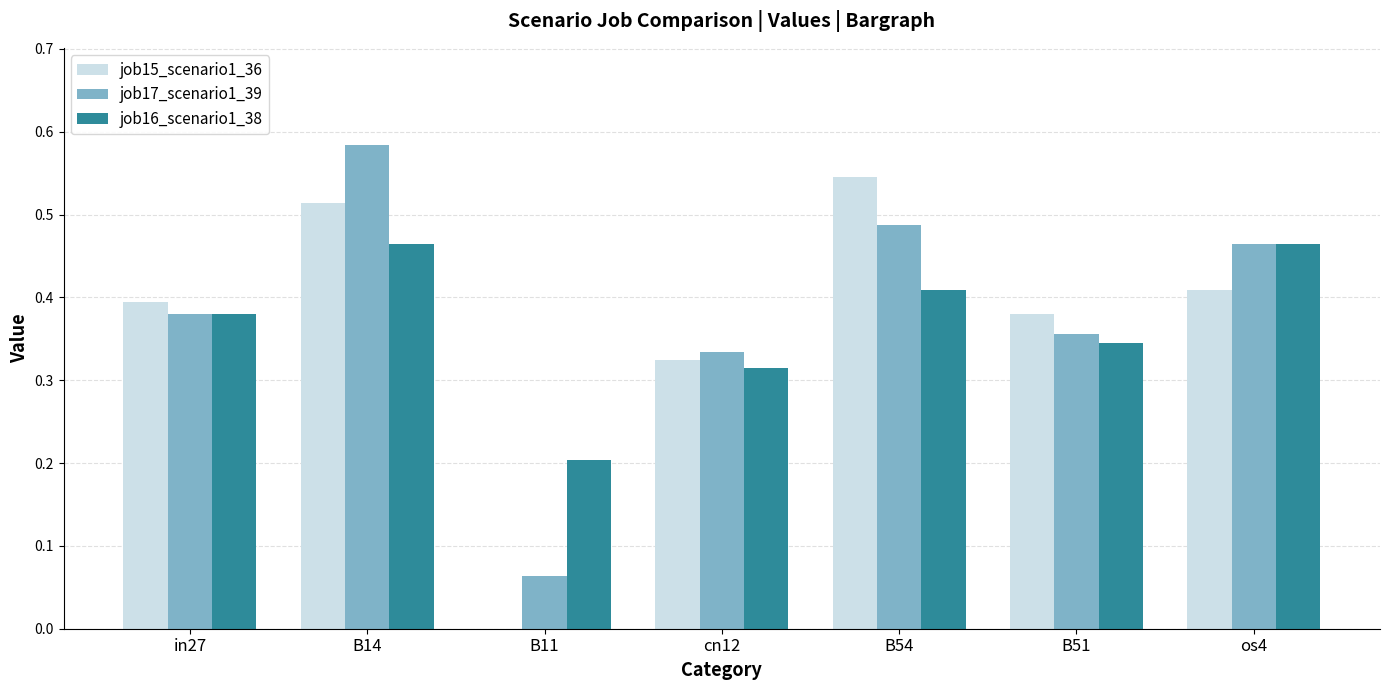

True or false: job17_scenario1_39 has a value of 0.4 at in27.

True